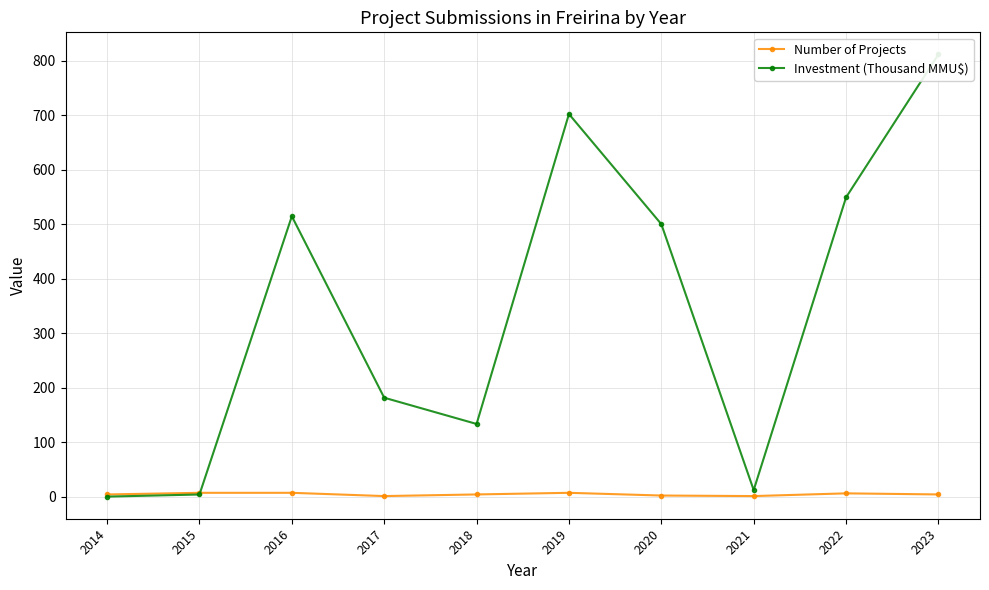

Between 2016 and 2022, which is larger?

2016